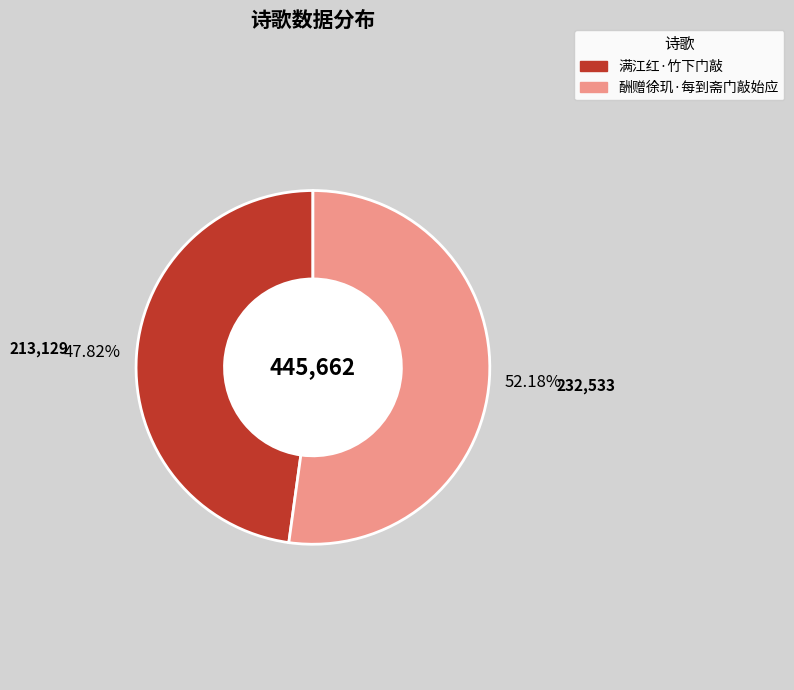

Which category accounts for the majority?

酬赠徐玑·每到斋门敲始应